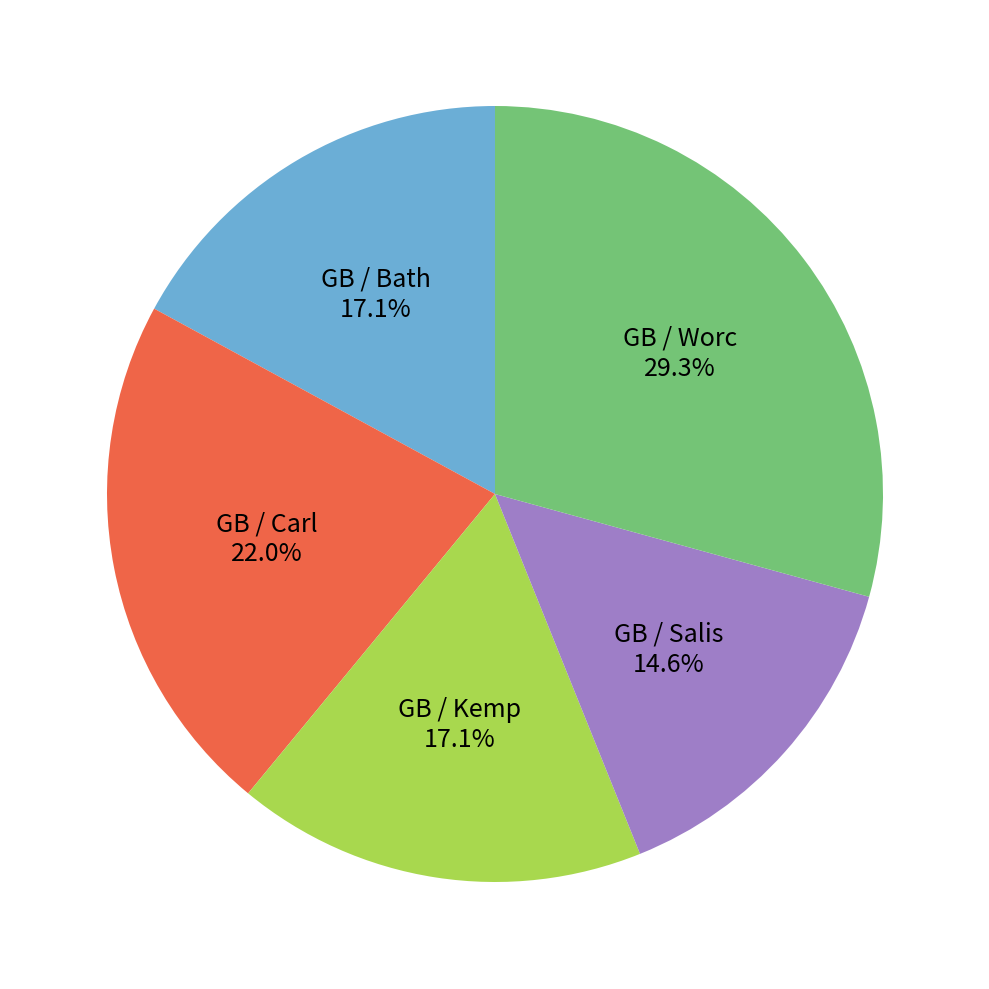

To the nearest percent, what is the average slice percentage?

20%